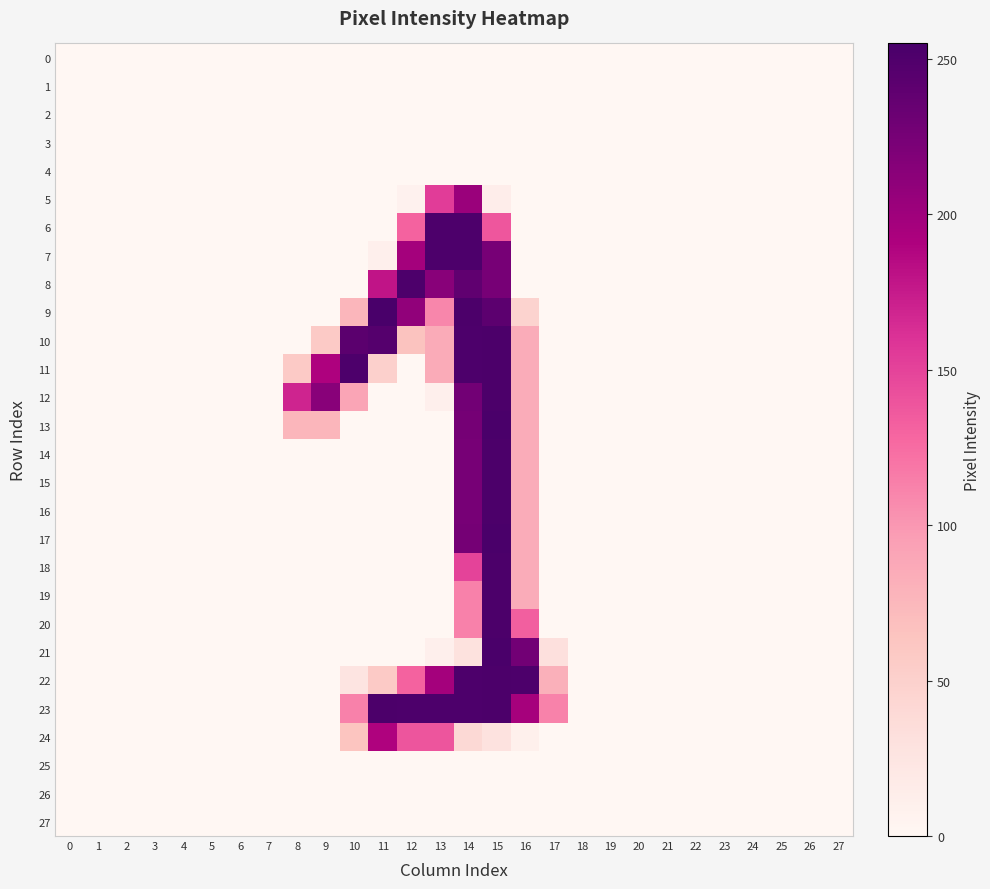

Rank the series by their maximum value, from highest to lowest.

9, 13, 17, 21, 10, 11, 12, 14, 15, 16, 18, 19, 20, 22, 23, 6, 7, 8, 5, 24, 0, 1, 2, 3, 4, 25, 26, 27